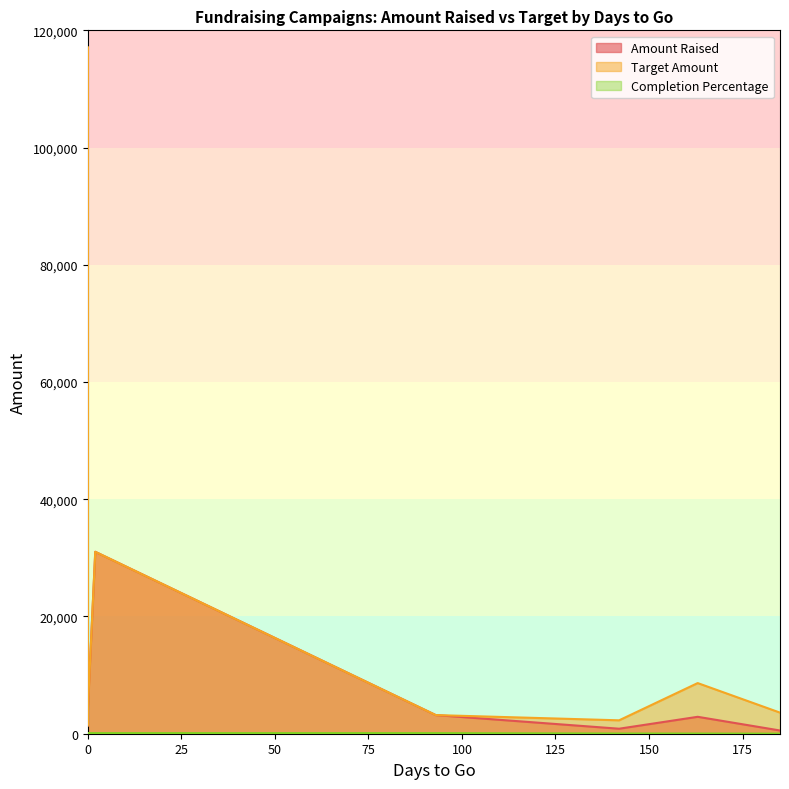

List the labels in order of Amount Raised value, smallest first.

185, 142, 0, 0, 0, 0, 0, 0, 0, 0, 163, 0, 0, 93, 0, 0, 0, 0, 2, 0